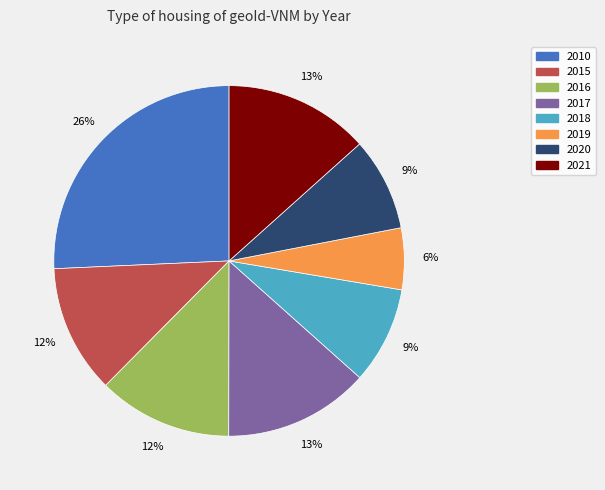

To the nearest percent, what percentage of the pie is 2017?

13%